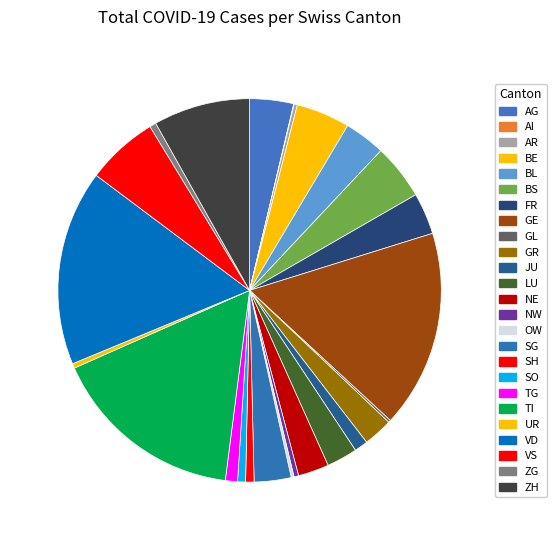

Does any single category account for the majority?

No